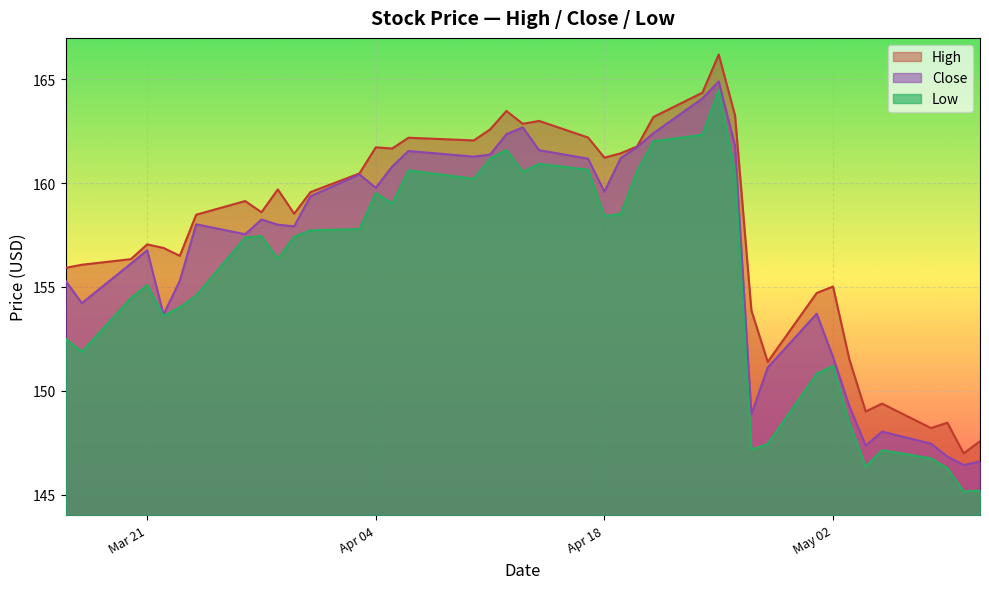

What are all the series names shown in the legend?

High, Close, Low